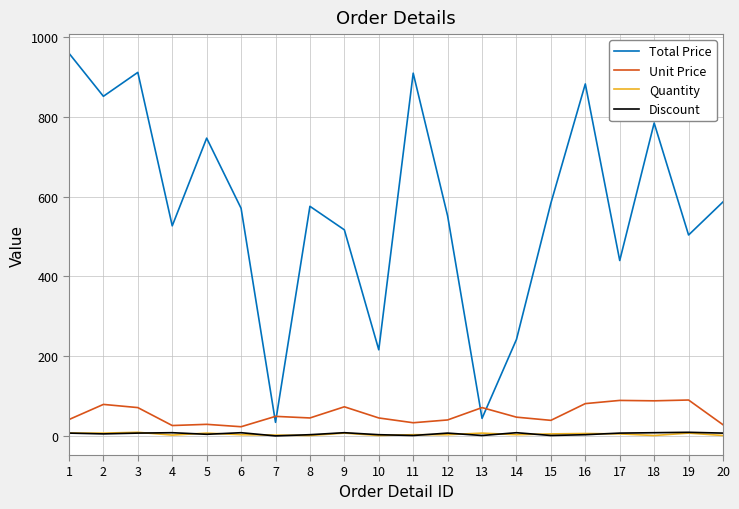

Which series has the widest spread of values?

Total Price